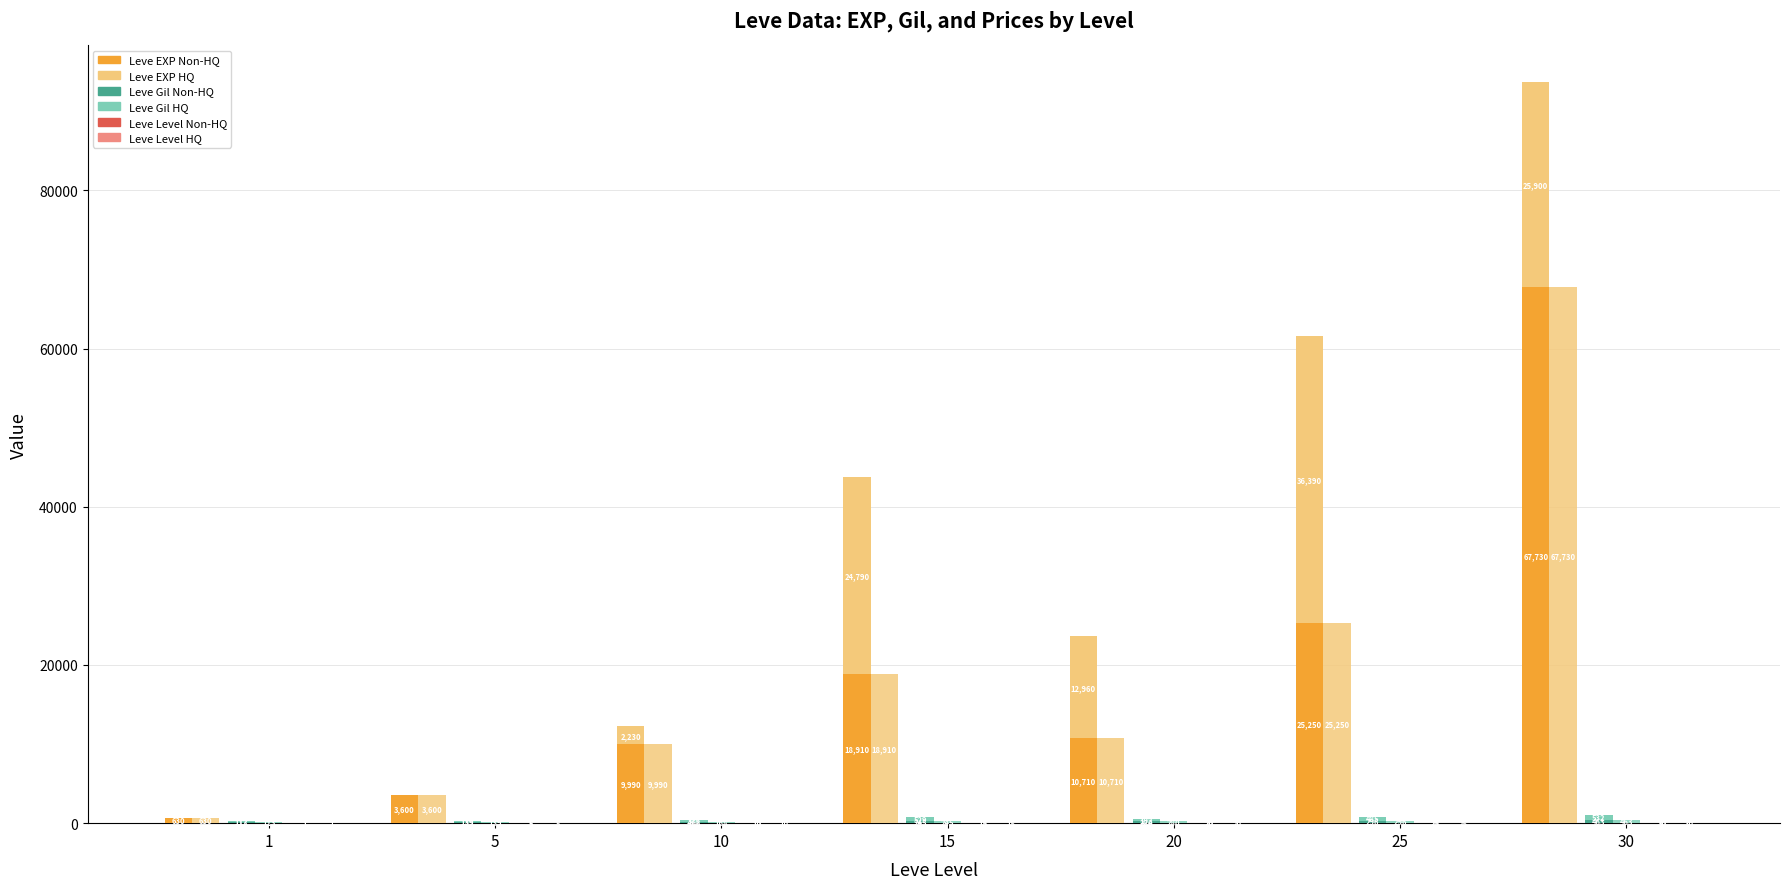

What is the value of the Leve Level bar at the 4th from the left?

15